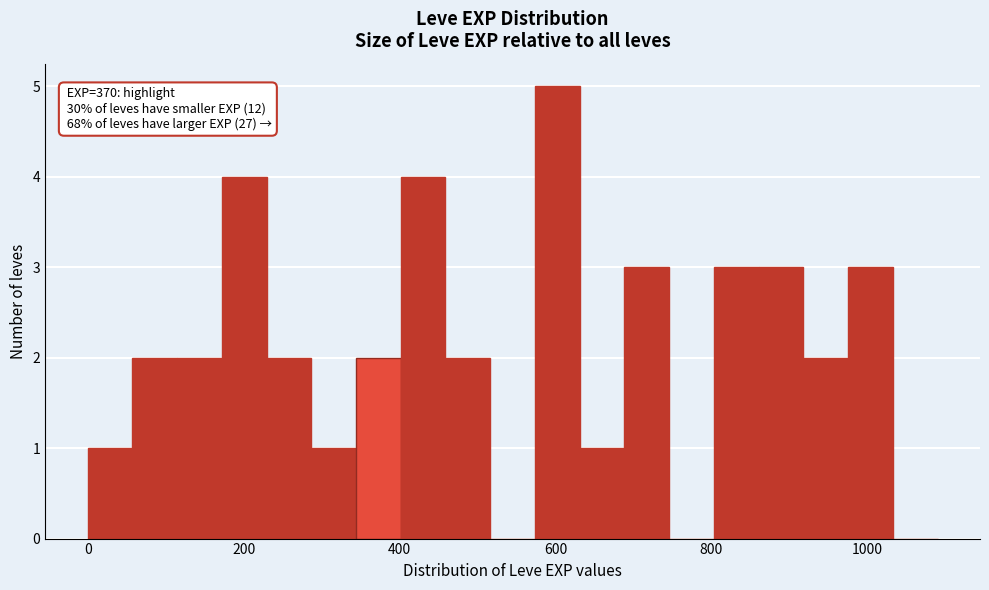

Around what value on the x-axis is the tallest bar? Give the approximate position of its centre, as read against the axis.

600